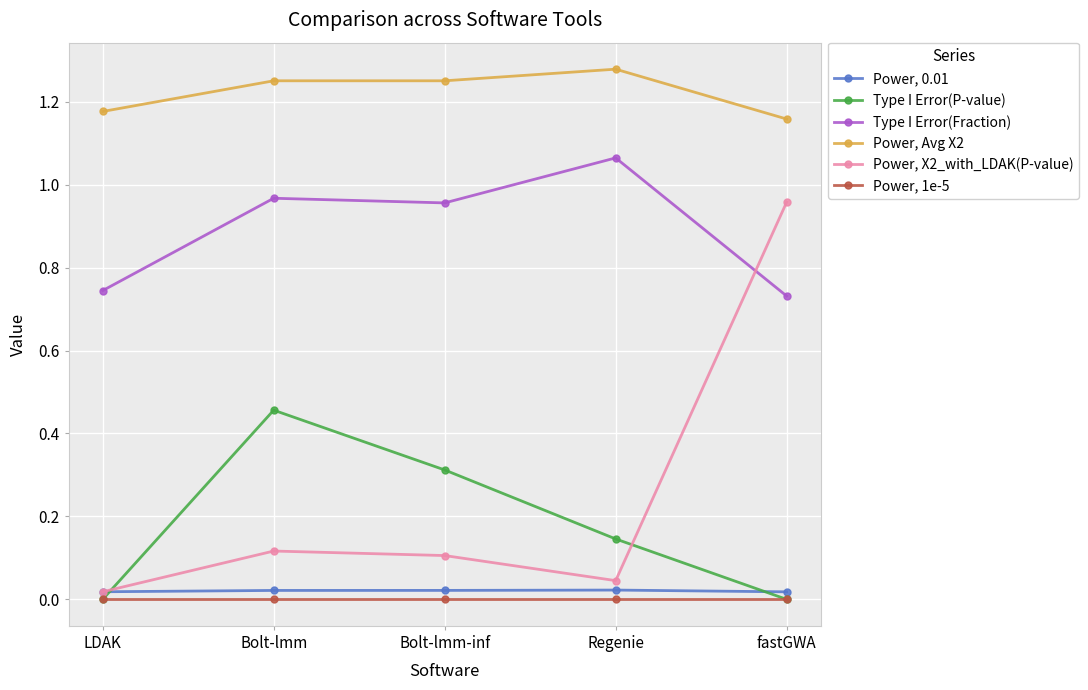

Count the number of data series in this chart.

6